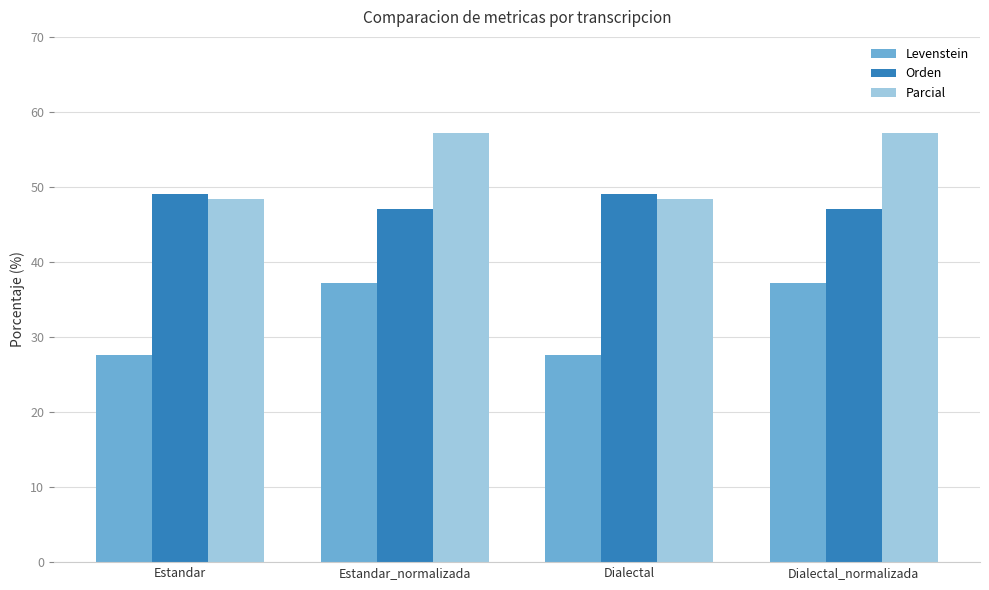

The value of Orden at Dialectal is 49.0. True or false?

True